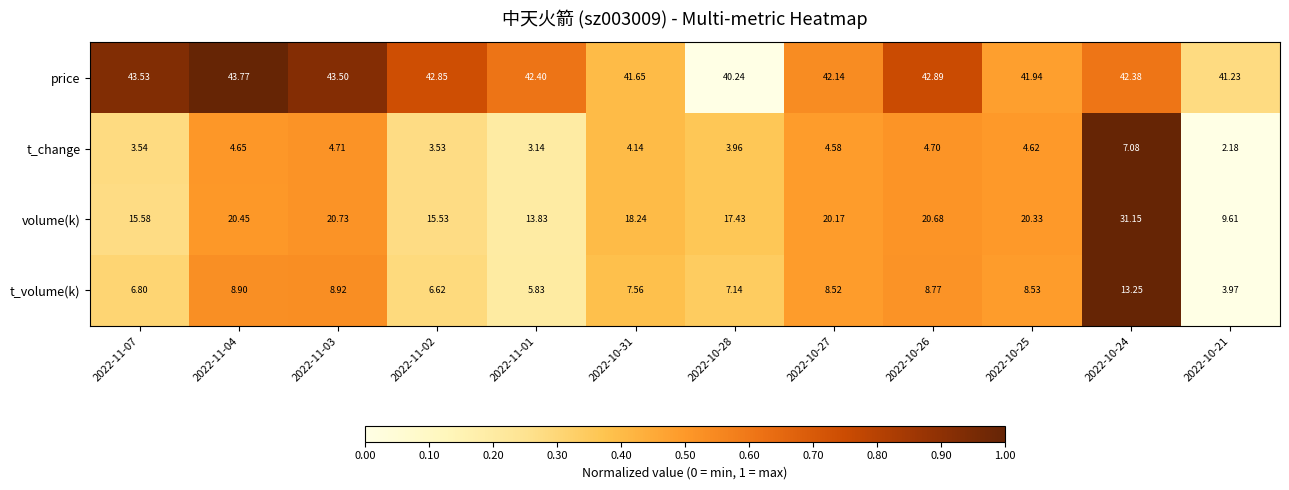

Which series has the largest range (max minus min)?

volume(k)